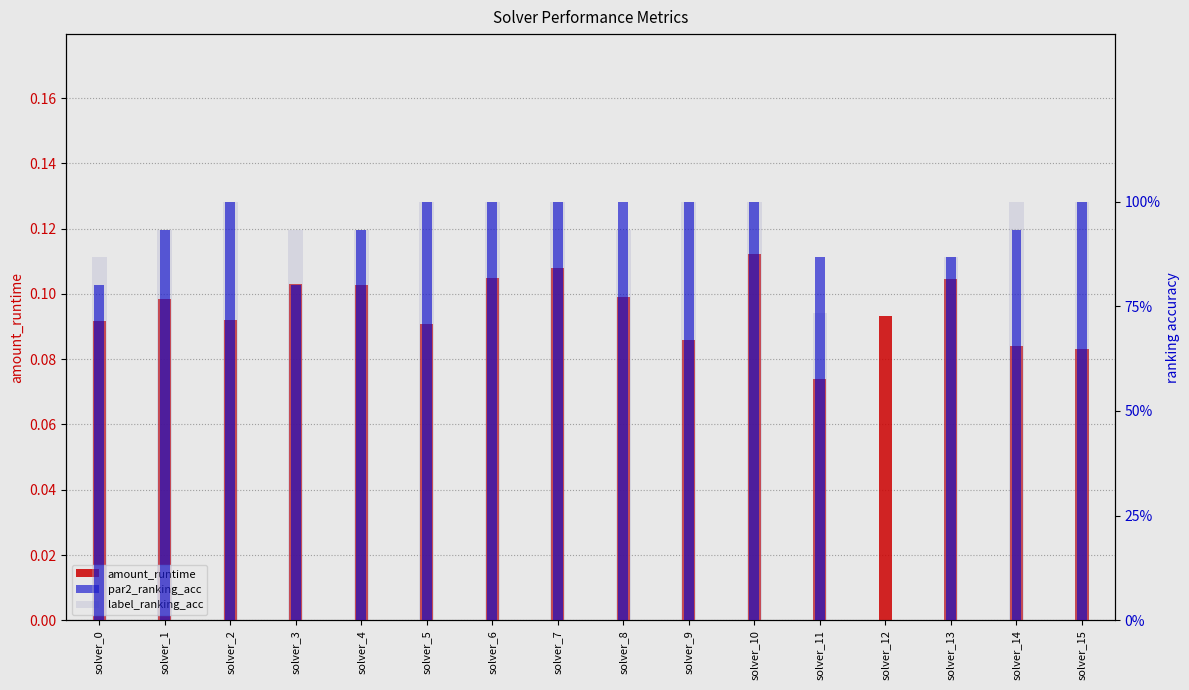

Are the bars horizontal?

No